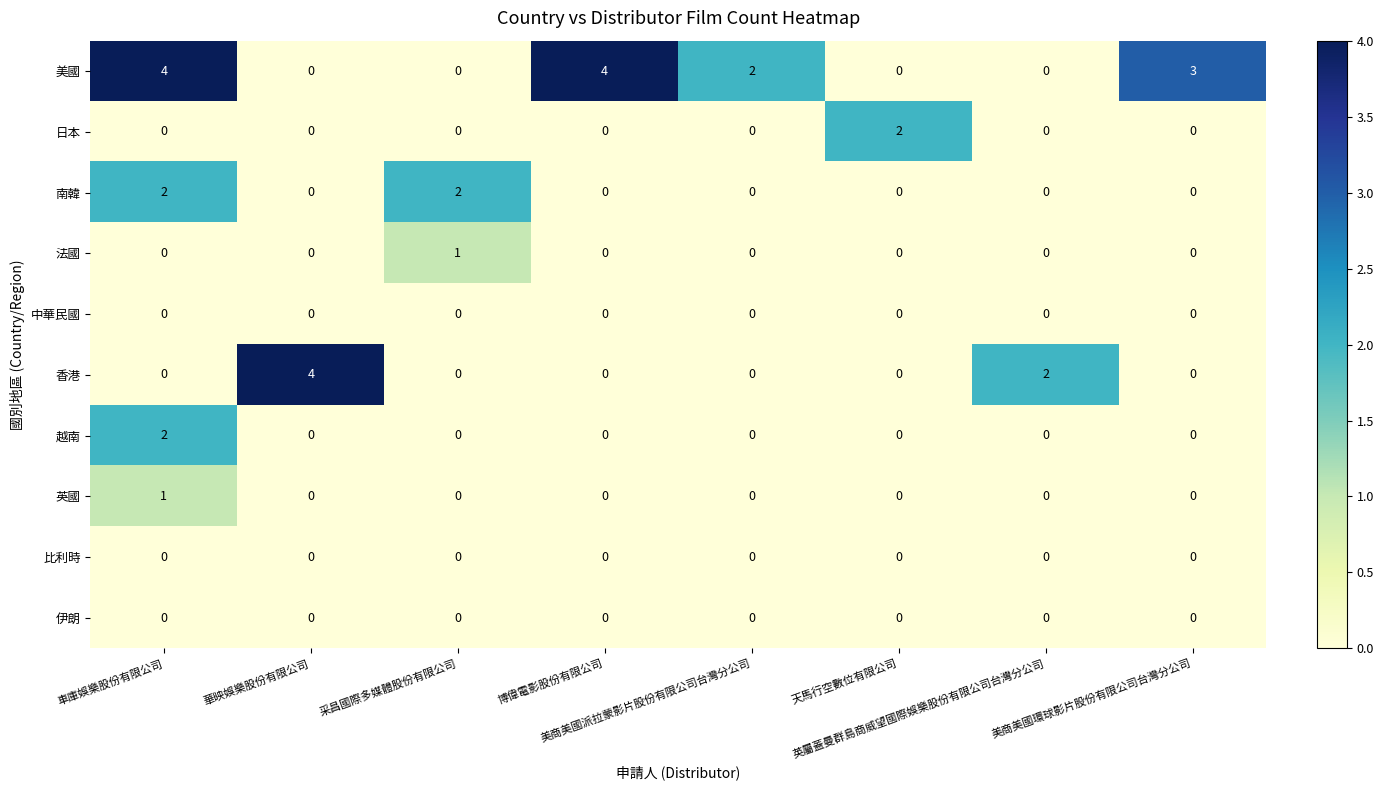

What is the sum of all 美國 values?

13